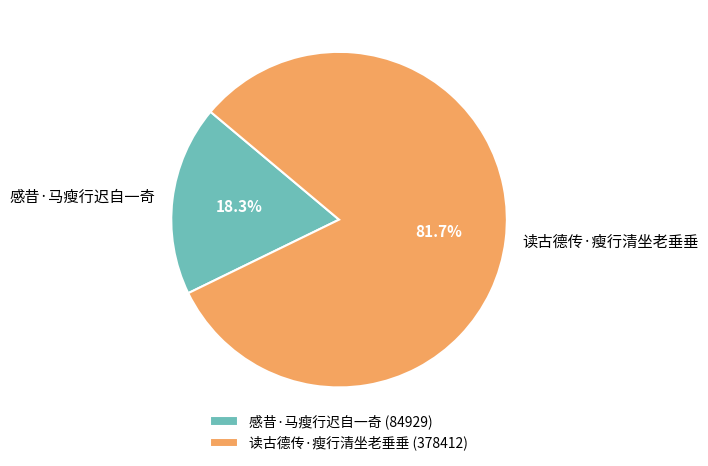

Rank the categories by value from highest to lowest.

读古德传·瘦行清坐老垂垂, 感昔·马瘦行迟自一奇